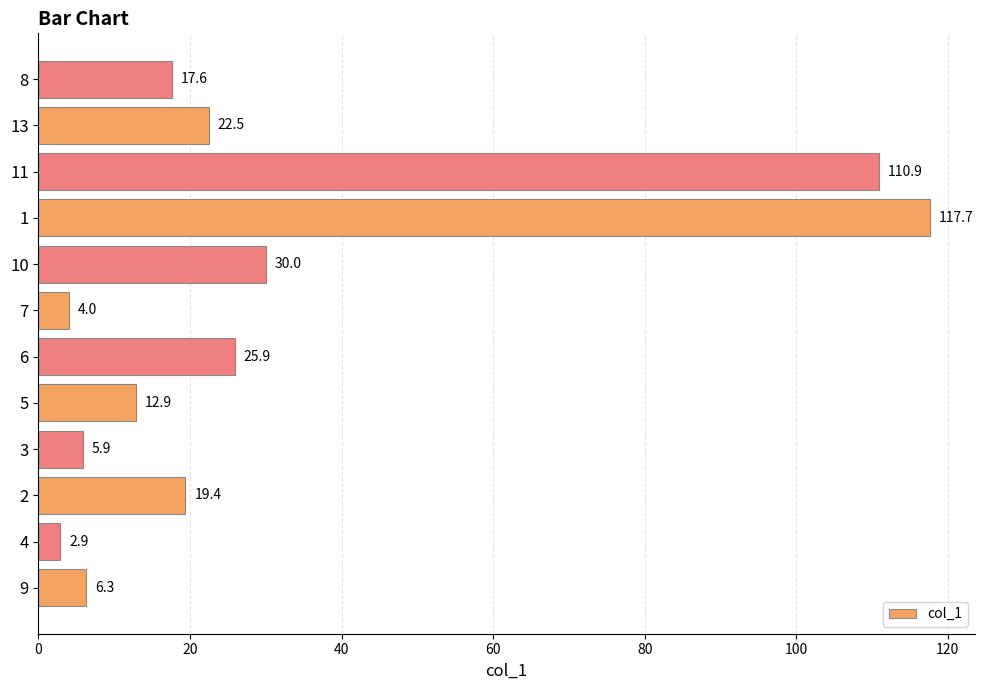

List the labels in order of value, largest first.

1, 11, 10, 6, 13, 2, 8, 5, 9, 3, 7, 4